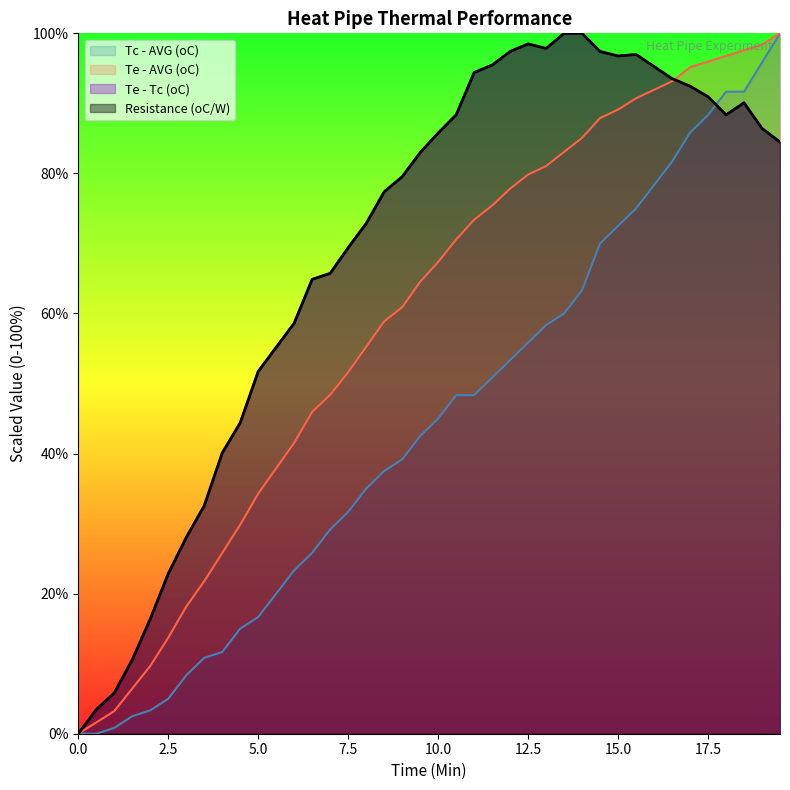

True or false: Te - AVG (oC) has a value of 17.0 at 5.0.

False